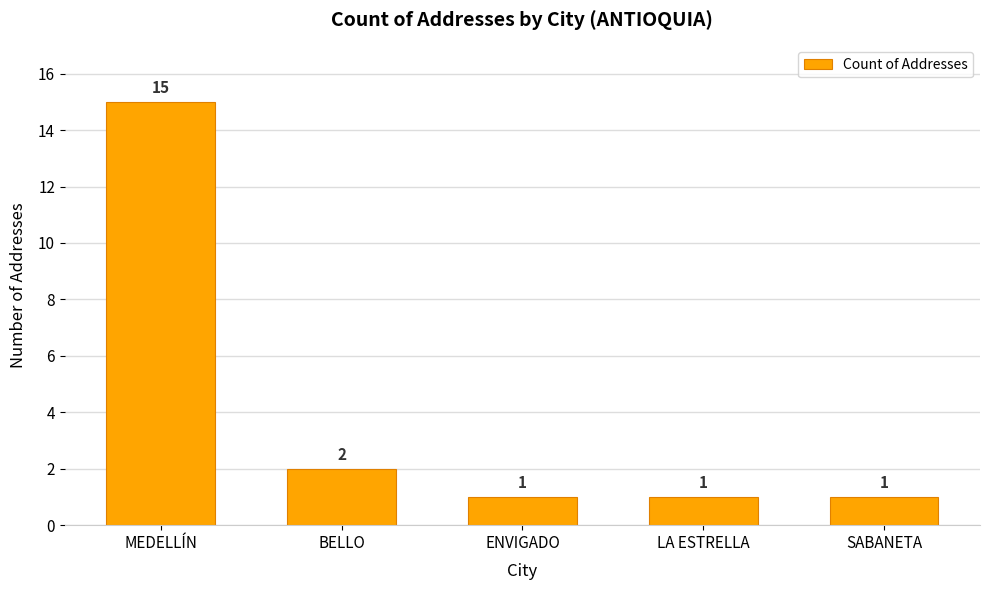

Approximately how many times larger is the value at MEDELLÍN compared to LA ESTRELLA?

15.0